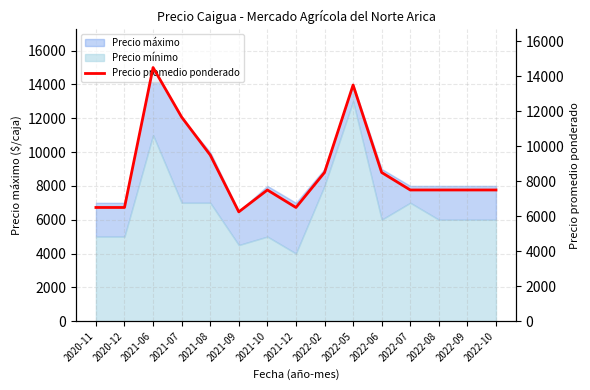

Reading left to right, extract all data points from this chart.

6500	6500	14500	11667	9500	6250	7500	6500	8500	13500	8500	7500	7500	7500	7500